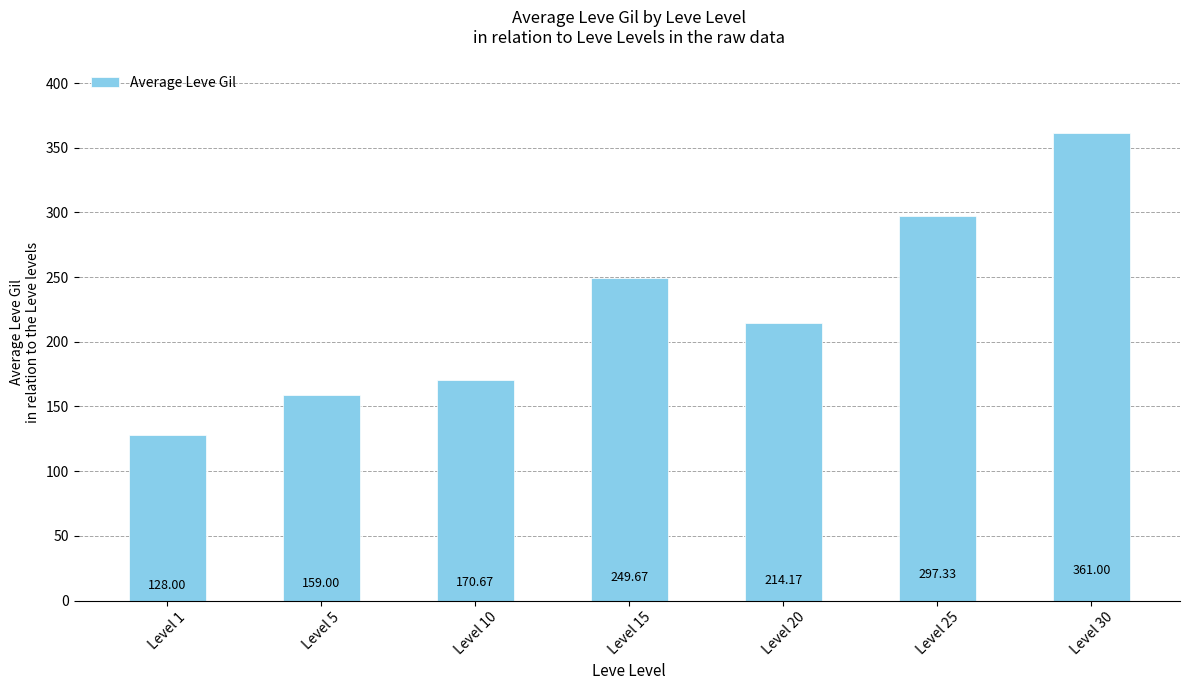

Between Level 10 and Level 5, which is larger?

Level 10